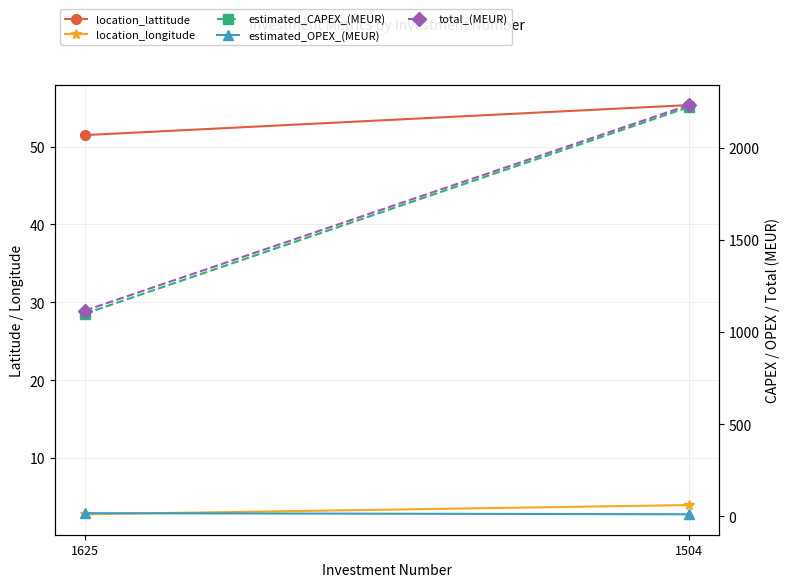

At which label is location_lattitude closest to 53?

1625